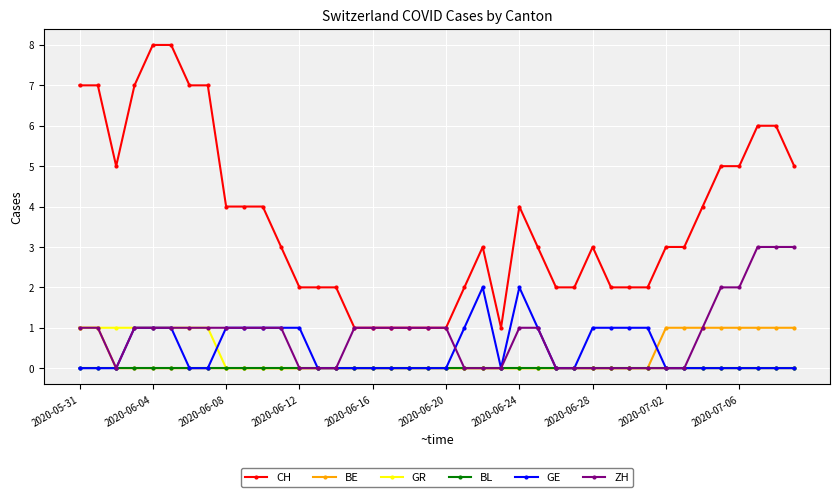

True or false: CH has more than 1 interior local peaks.

True